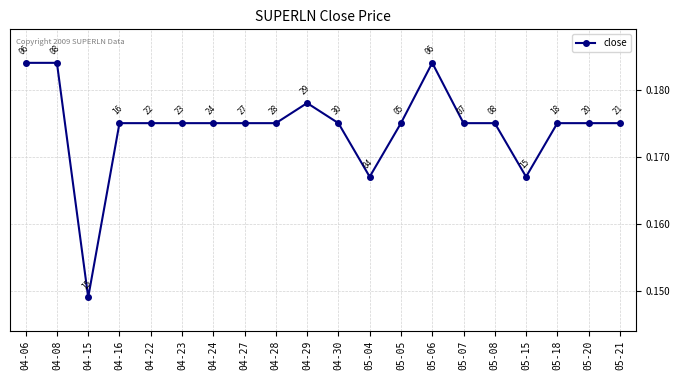

Count the values in the range 0 to 1.

20